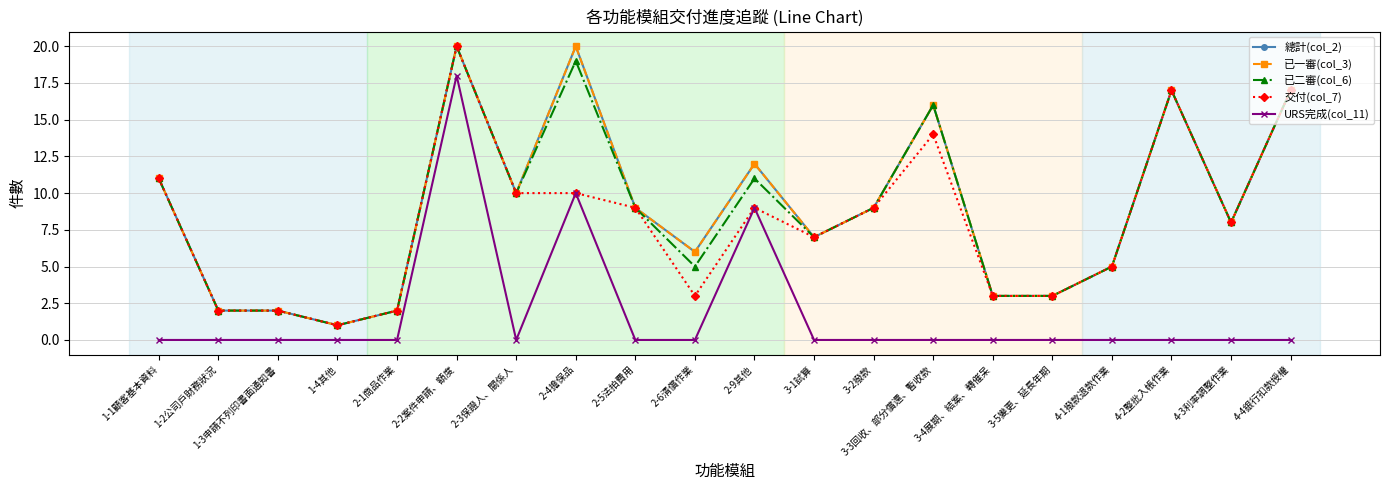

List the labels in order of 總計(col_2) value, smallest first.

1-4其他, 1-2公司戶財務狀況, 1-3申請不列印書面通知書, 2-1商品作業, 3-4展期、結案、轉催呆, 3-5變更、延長年期, 4-1撥款退款作業, 2-6清償作業, 3-1試算, 4-3利率調整作業, 2-5法拍費用, 3-2撥款, 2-3保證人、關係人, 1-1顧客基本資料, 2-9其他, 3-3回收、部分償還、暫收款, 4-2整批入帳作業, 4-4銀行扣款授權, 2-2案件申請、額度, 2-4擔保品